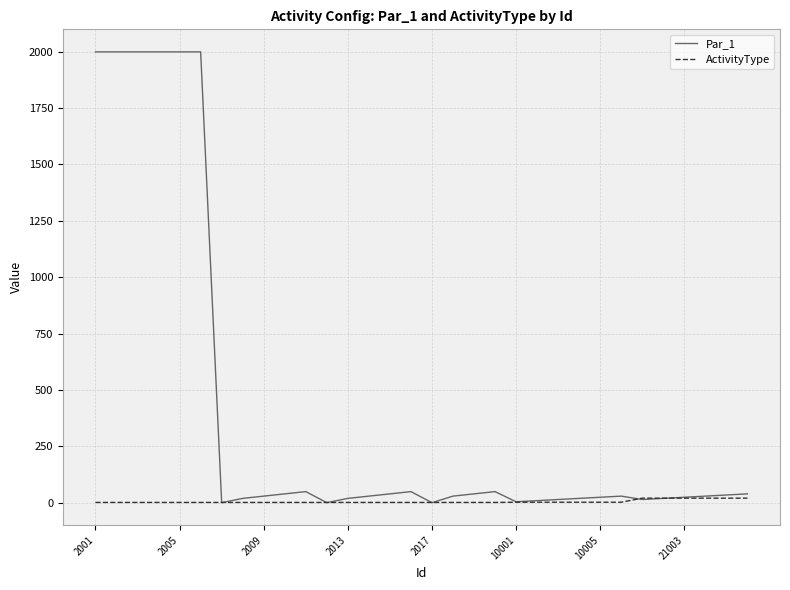

Which series has the largest total across all categories?

Par_1